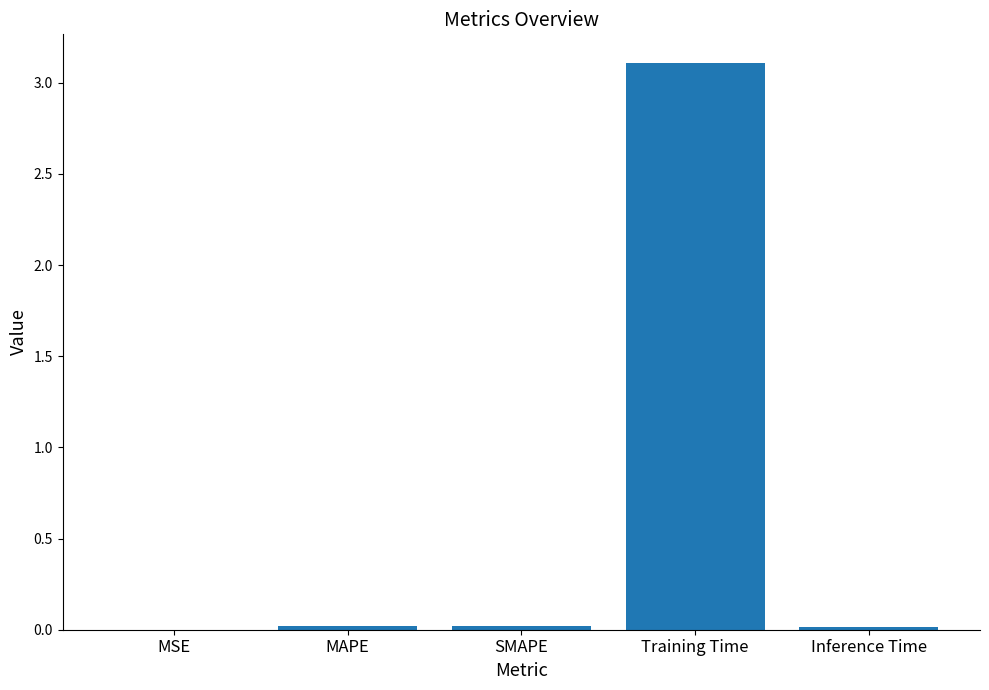

What is the greatest value displayed?

3.1